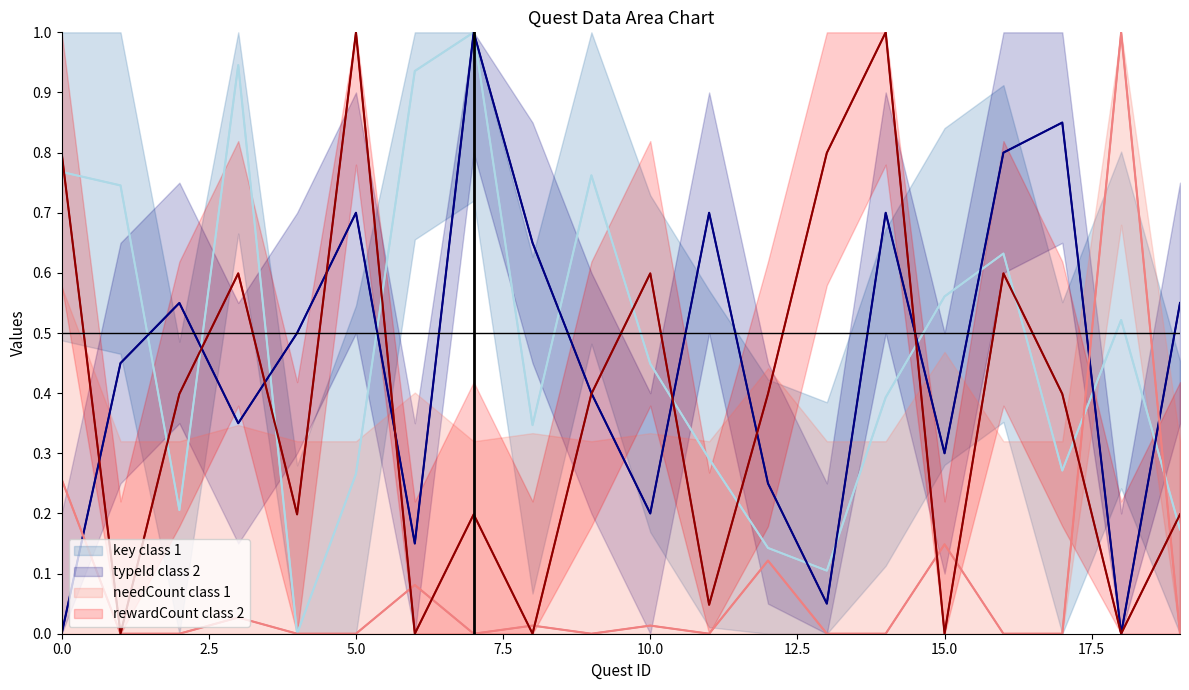

Reading left to right, what are all the values shown in this chart?

key class 1: 0.8	0.7	0.2	0.9	0.0	0.3	0.9	1.0	0.3	0.8	0.4	0.3	0.1	0.1	0.4	0.6	0.6	0.3	0.5	0.2
typeId class 2: 0.0	0.5	0.6	0.3	0.5	0.7	0.1	1.0	0.7	0.4	0.2	0.7	0.2	0.1	0.7	0.3	0.8	0.8	0.0	0.6
needCount class 1: 0.3	0.0	0.0	0.0	0.0	0.0	0.1	0.0	0.0	0.0	0.0	0.0	0.1	0.0	0.0	0.1	0.0	0.0	1.0	0.0
rewardCount class 2: 0.8	0.0	0.4	0.6	0.2	1.0	0.0	0.2	0.0	0.4	0.6	0.0	0.4	0.8	1.0	0.0	0.6	0.4	0.0	0.2